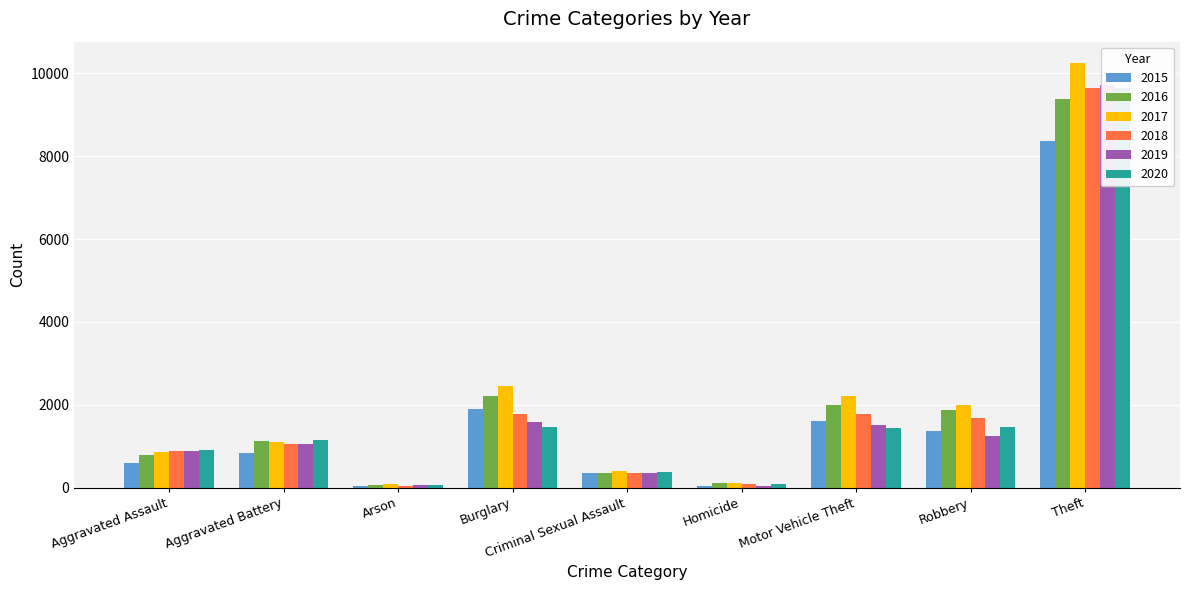

At how many categories does at least one series exceed 8219?

1